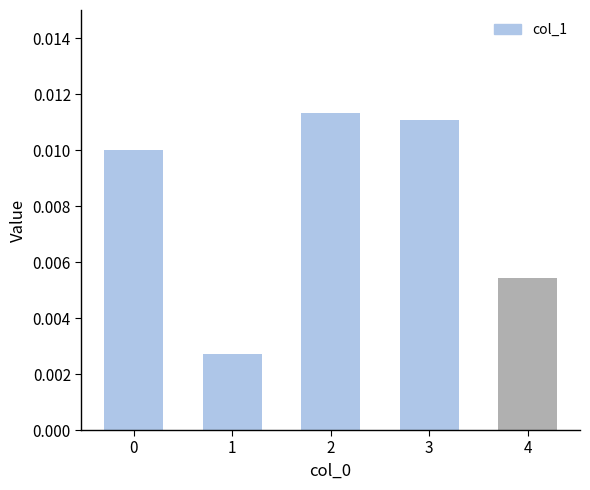

Count the number of data series in this chart.

1